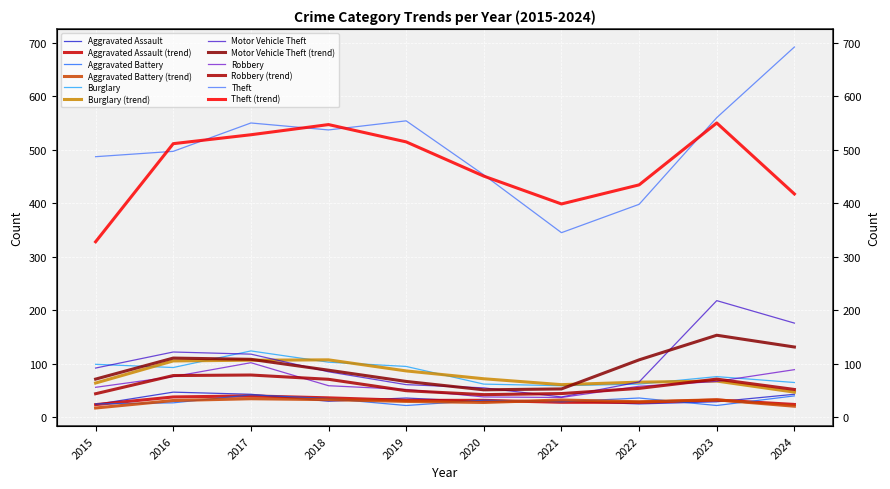

At which label does Burglary first exceed 93?

2015